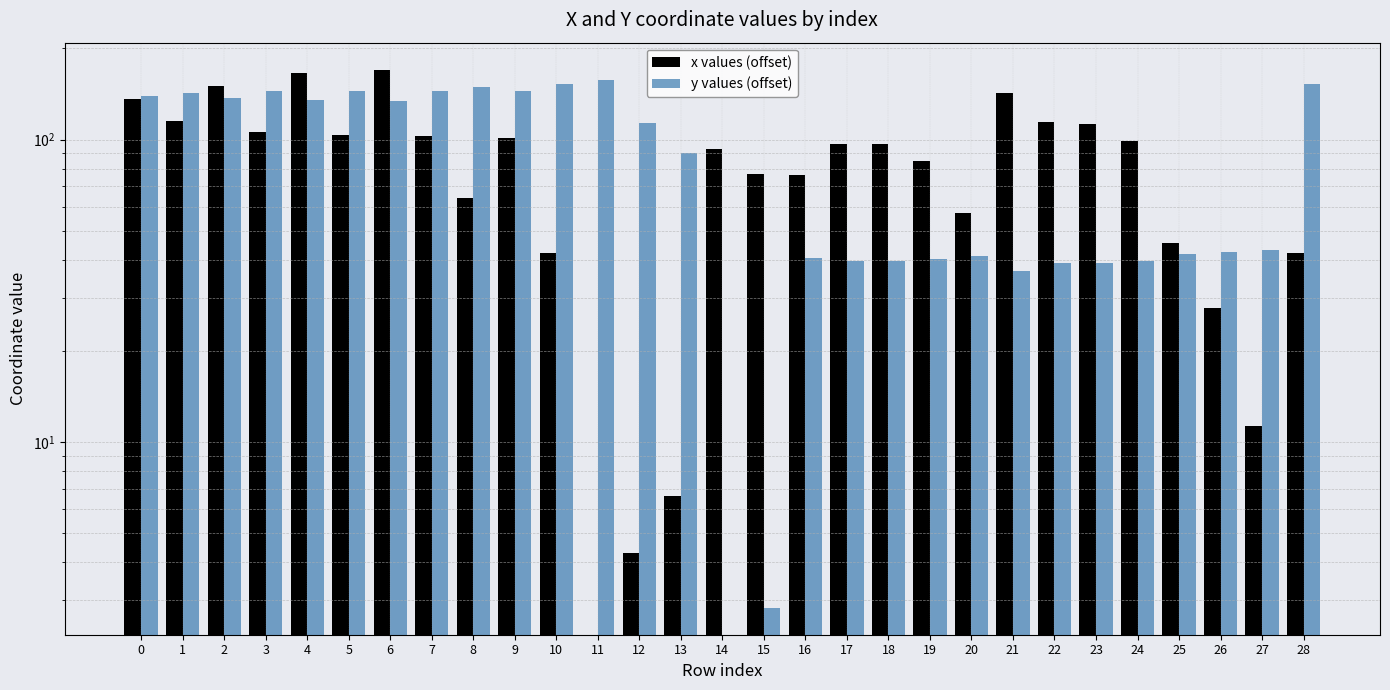

How many values in y values (offset) are above zero?

28